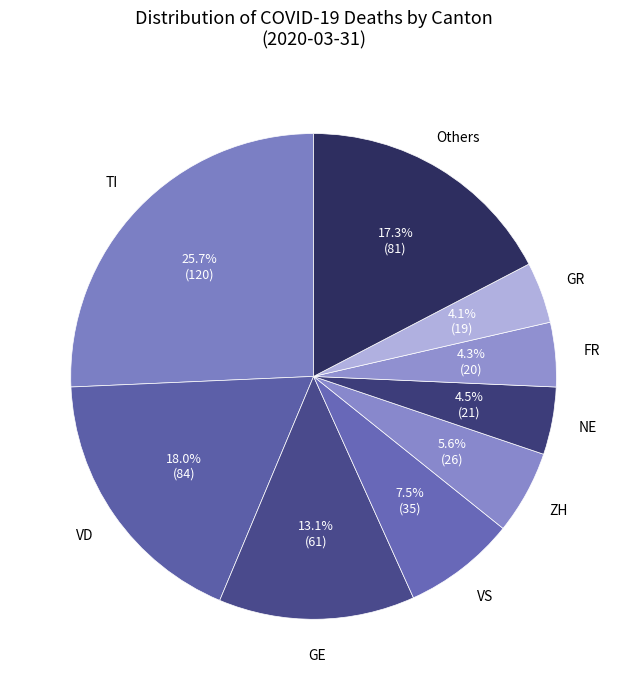

Count the number of slices in the pie.

9